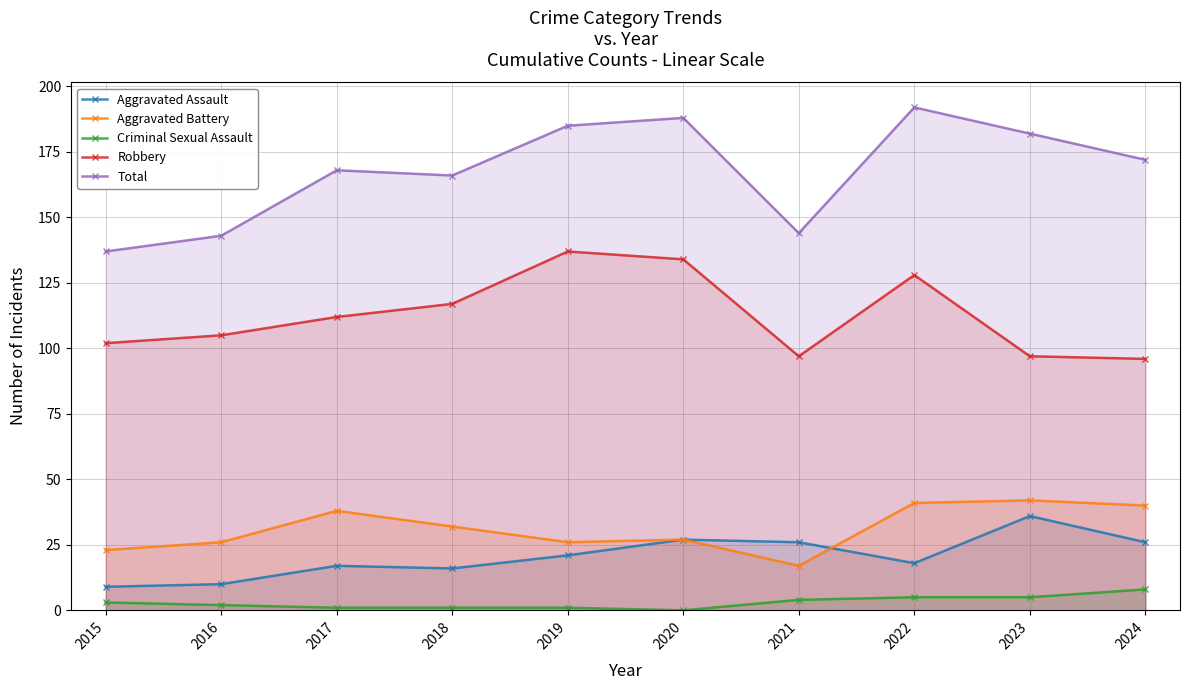

At how many categories does at least one series exceed 118?

10